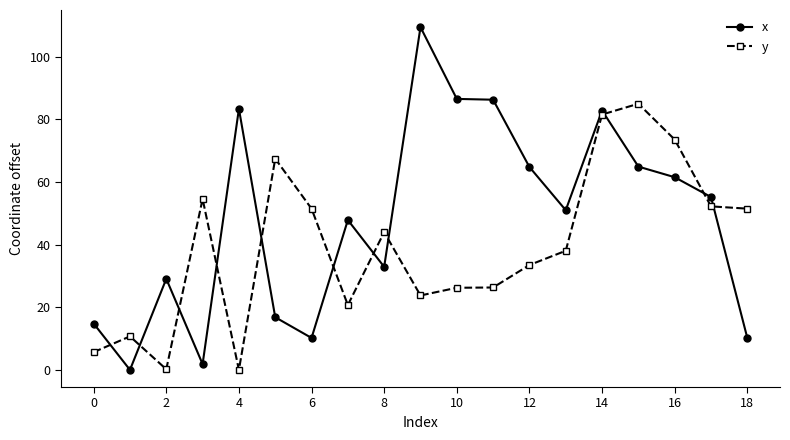

Rank the series by their average value, from lowest to highest.

y, x